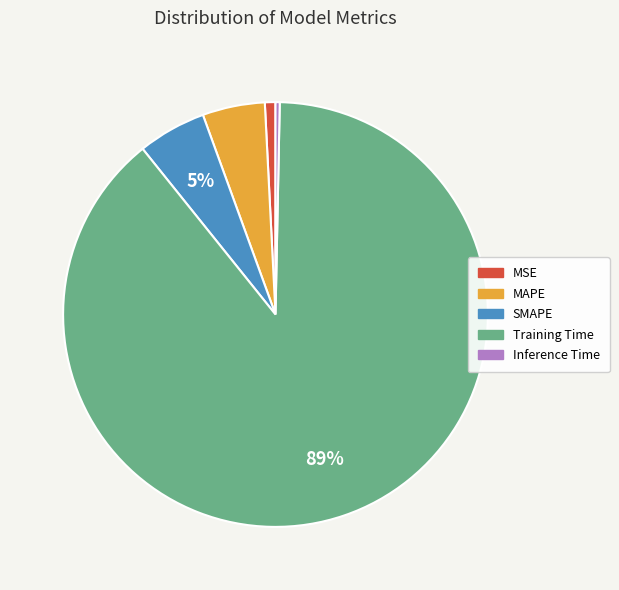

Do Training Time and SMAPE together represent more than half of the pie?

Yes